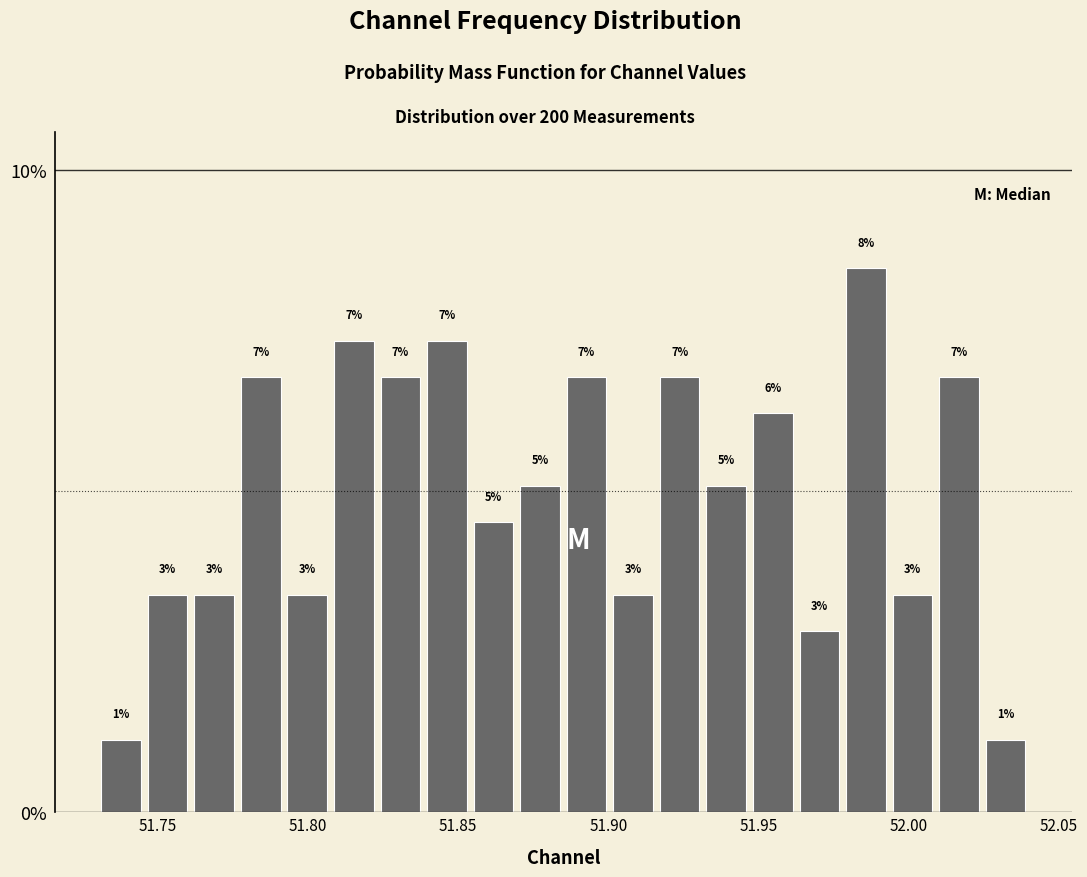

Around what value on the x-axis is the tallest bar? Give the approximate position of its centre, as read against the axis.

51.985